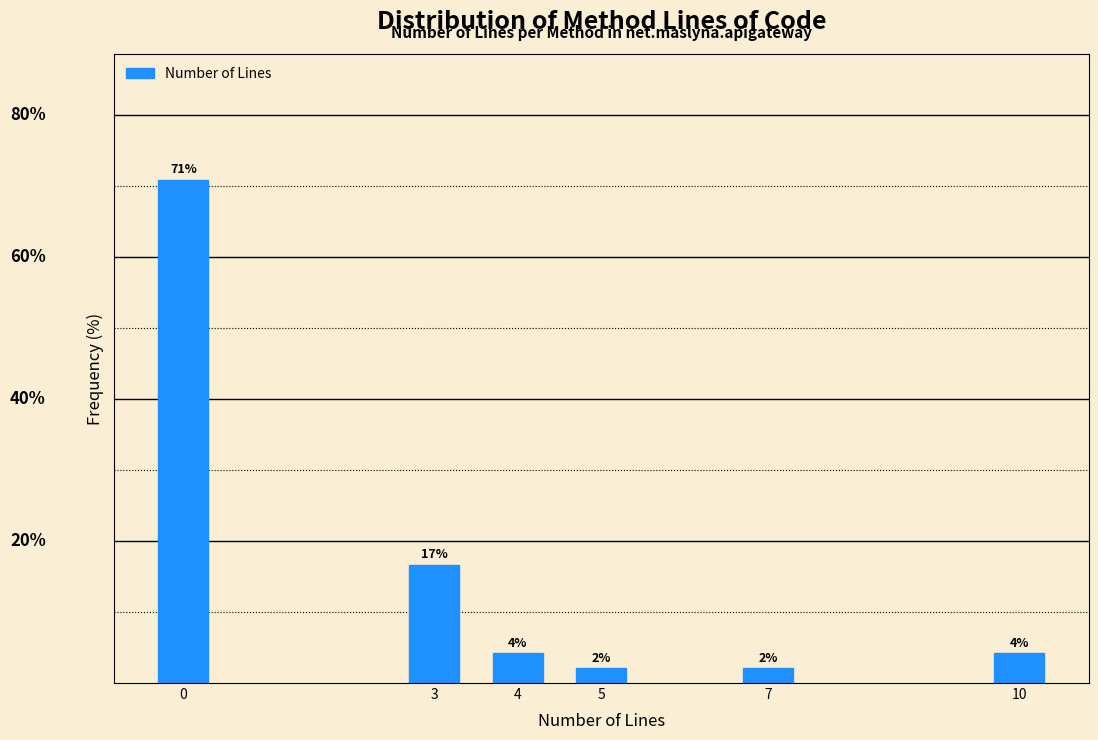

Does the chart contain any negative values?

No